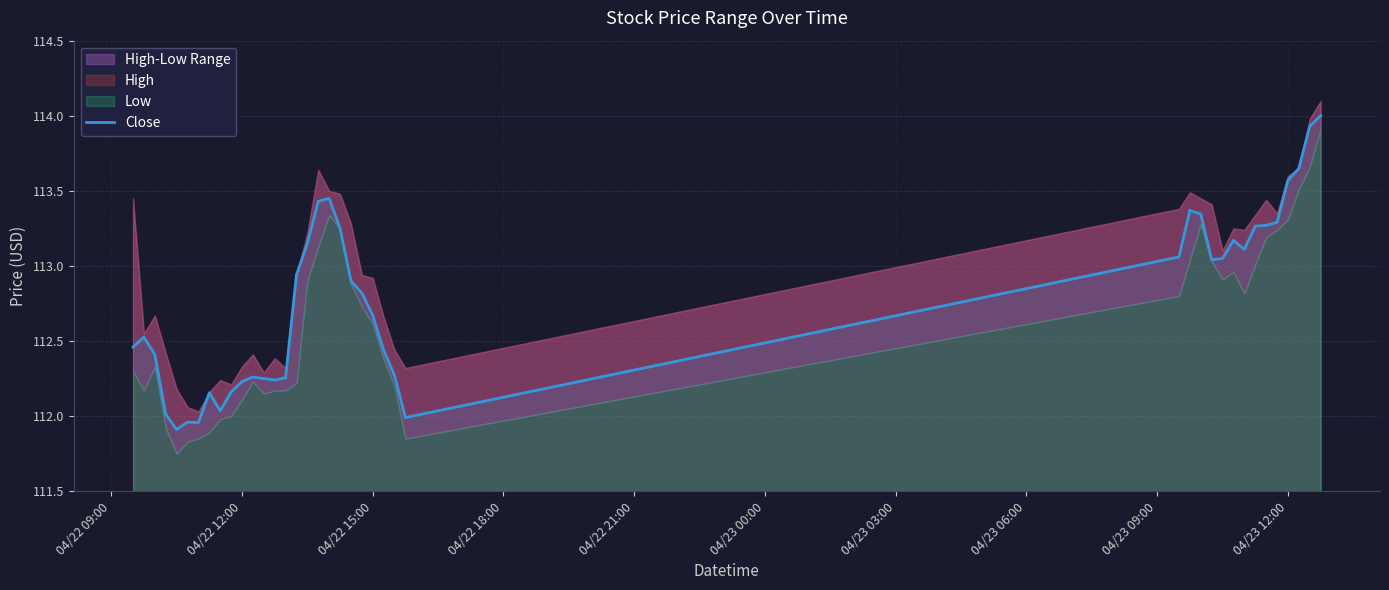

What is the change in value from 04/23 12:00 to 36?

+1.4